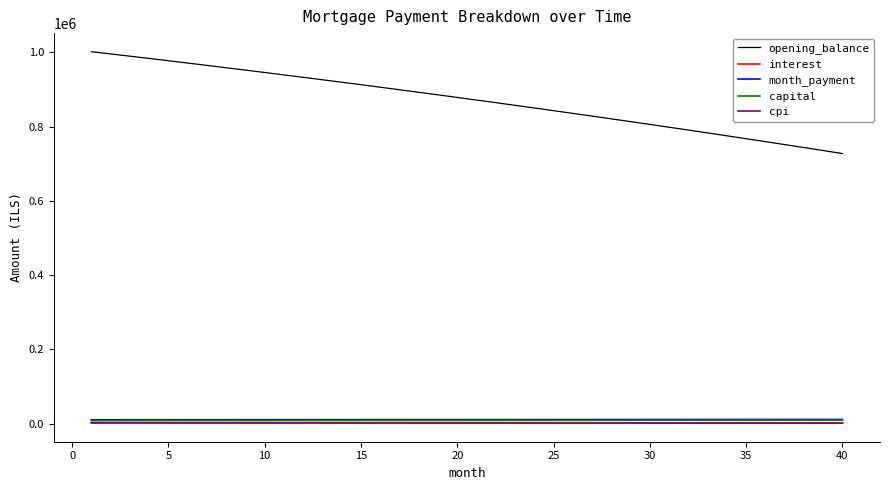

Which series has the largest range (max minus min)?

opening_balance